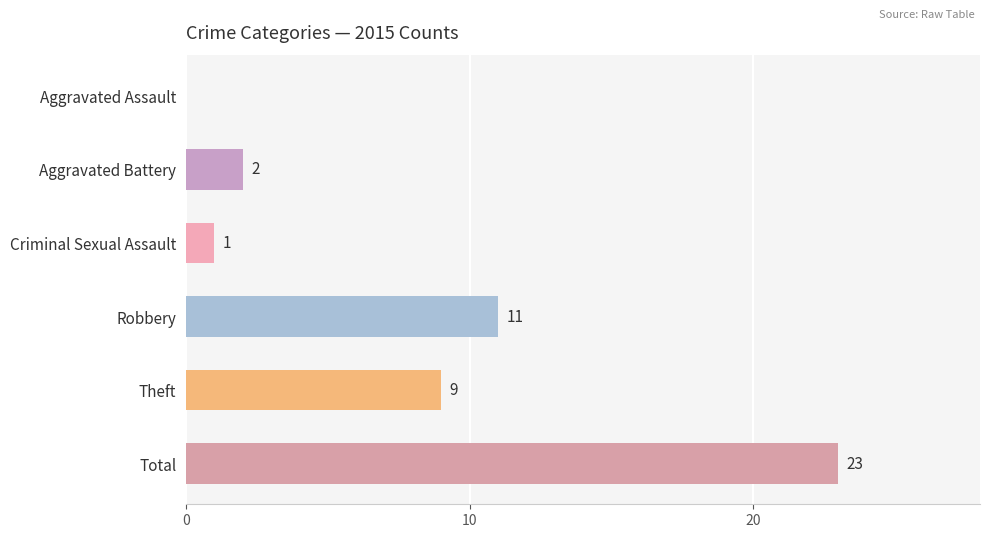

What is the change in value from Aggravated Assault to Total?

+23